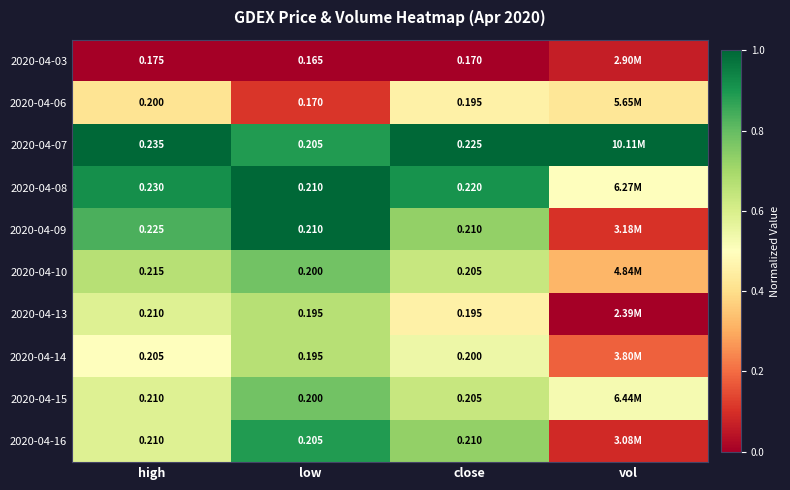

What is the difference between the highest and lowest values at low?

1.0